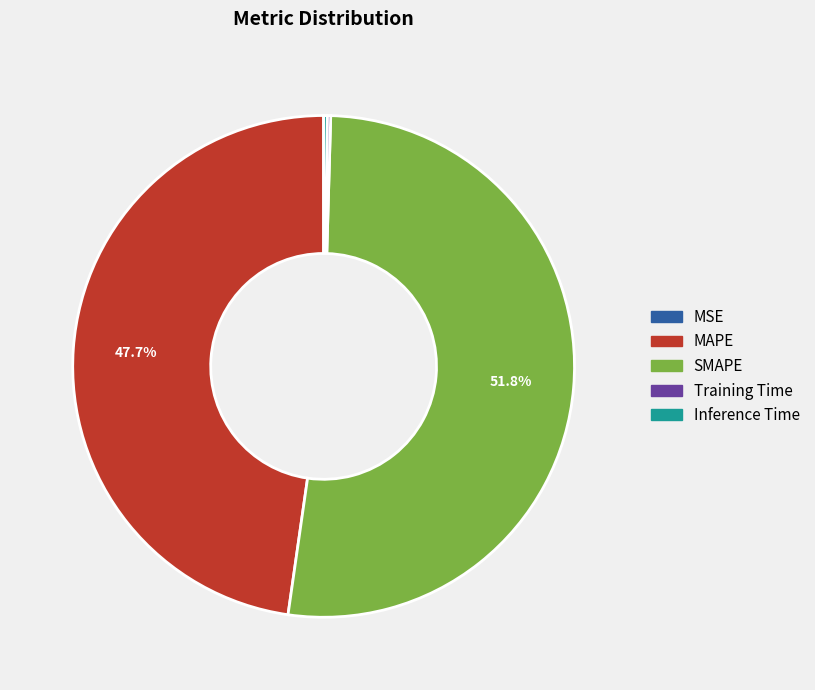

Approximately how many times larger is the value at MAPE compared to SMAPE?

0.9